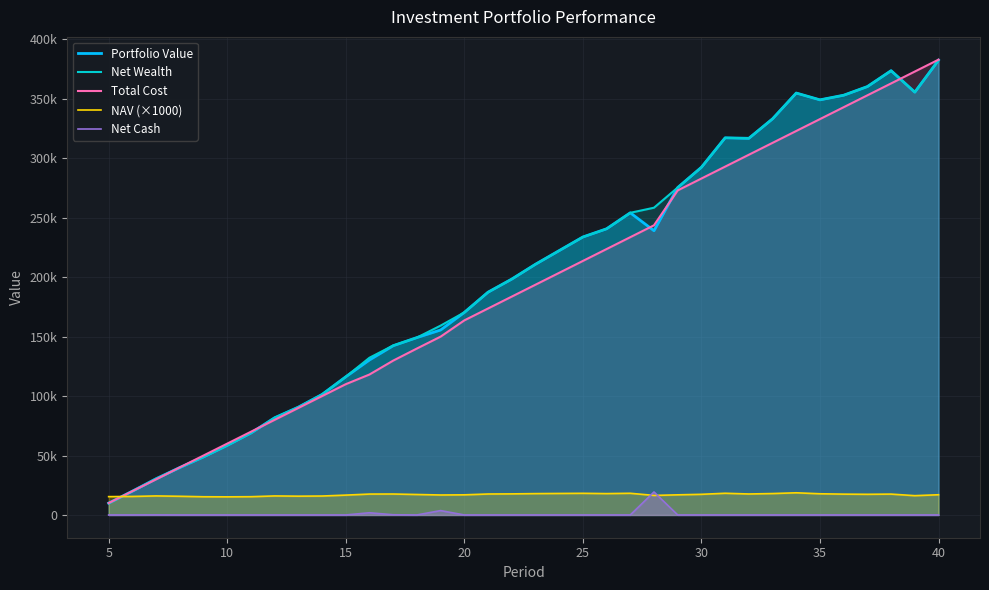

Does the chart have visible grid lines?

Yes